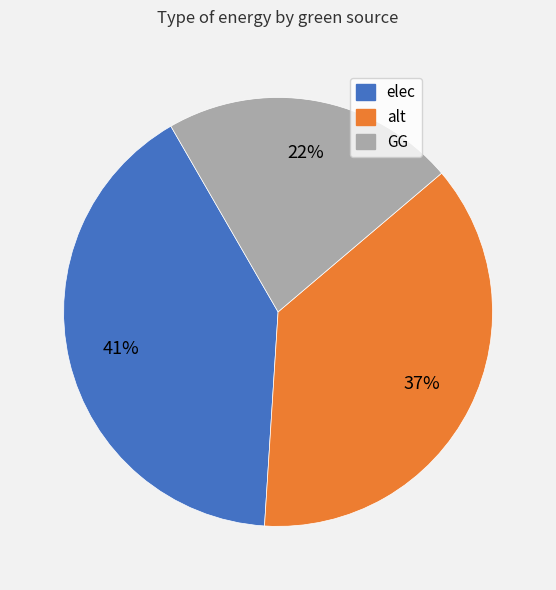

Is the sum of GG and elec greater than half?

Yes